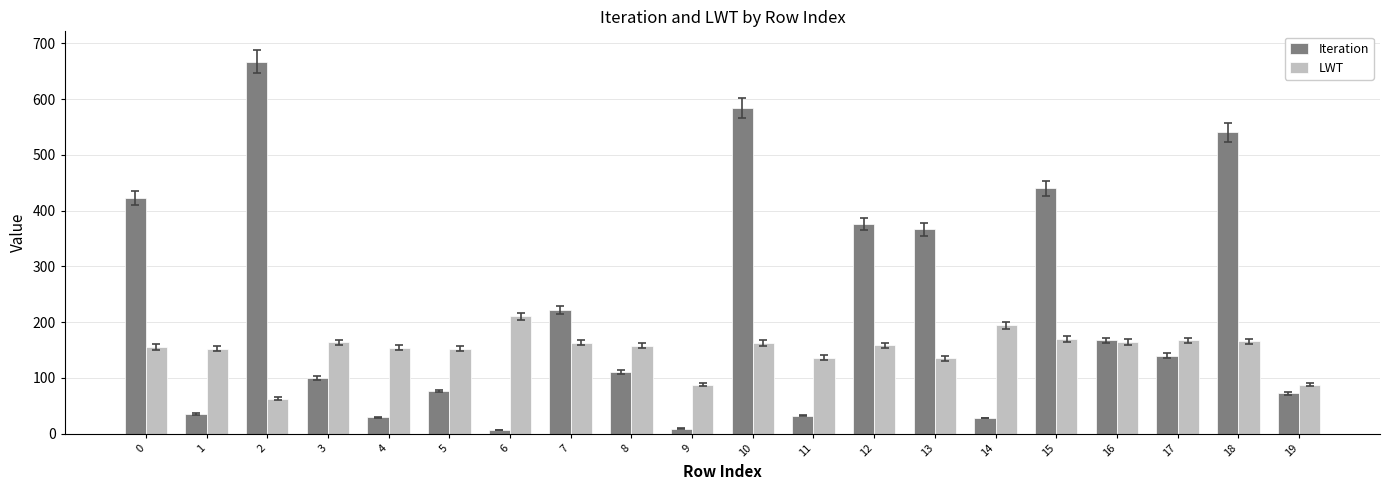

True or false: Iteration has a value of 32.9 at 5.

False